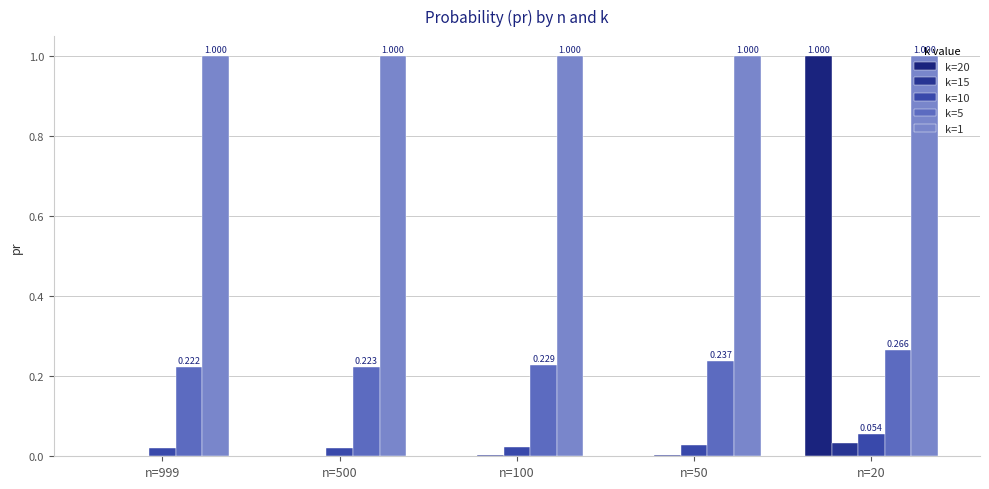

Reading left to right, what are all the values shown in this chart?

k=20: n=999=0.0	n=500=0.0	n=100=0.0	n=50=0.0	n=20=1.0
k=15: n=999=0.0	n=500=0.0	n=100=0.0	n=50=0.0	n=20=0.0
k=10: n=999=0.0	n=500=0.0	n=100=0.0	n=50=0.0	n=20=0.1
k=5: n=999=0.2	n=500=0.2	n=100=0.2	n=50=0.2	n=20=0.3
k=1: n=999=1.0	n=500=1.0	n=100=1.0	n=50=1.0	n=20=1.0